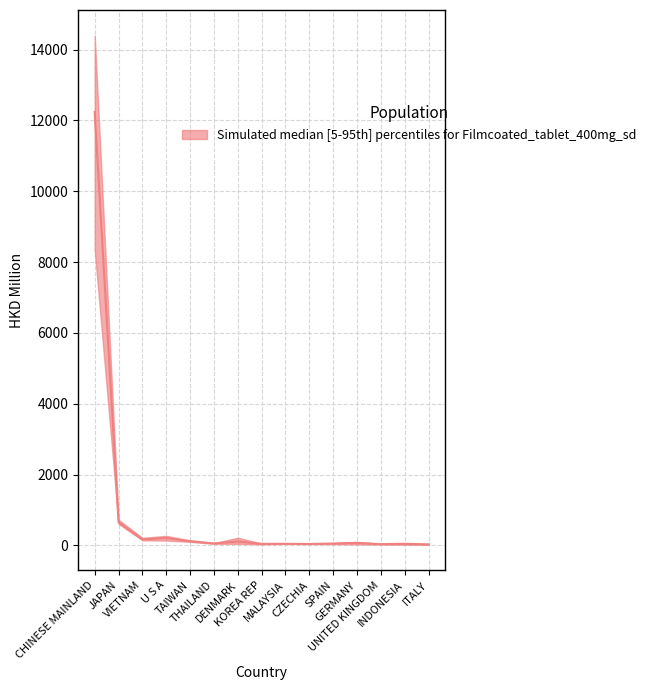

Is it true that 201812 equals 47.7 at SPAIN?

True